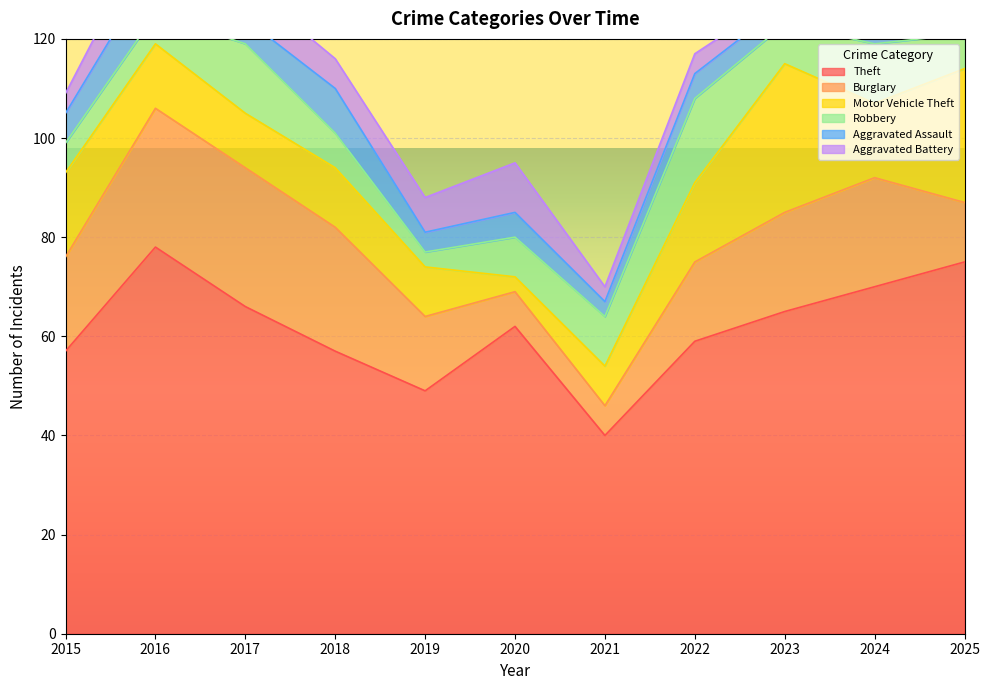

How many data points in Aggravated Battery are less than 4?

2